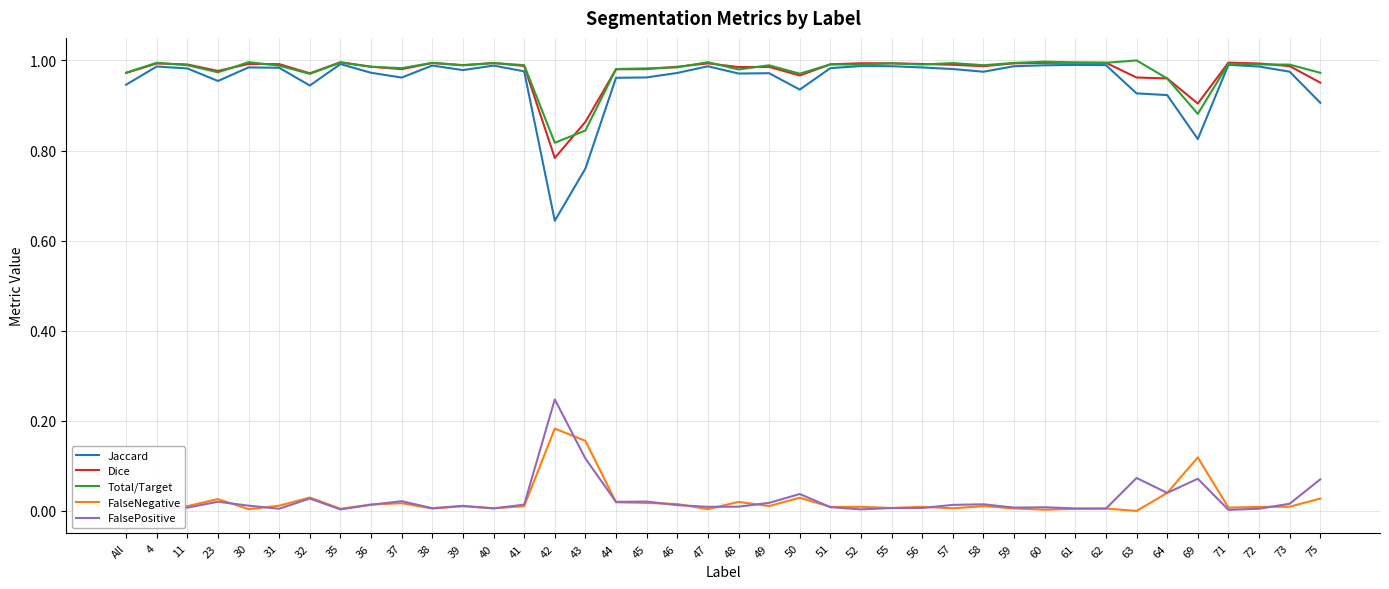

Which category has the highest value in the FalsePositive series?

42